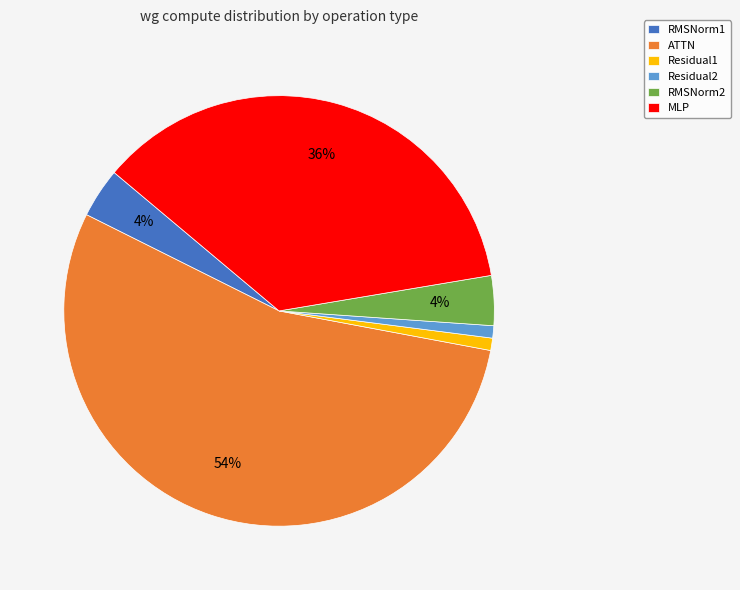

How many slices are in this pie chart?

6